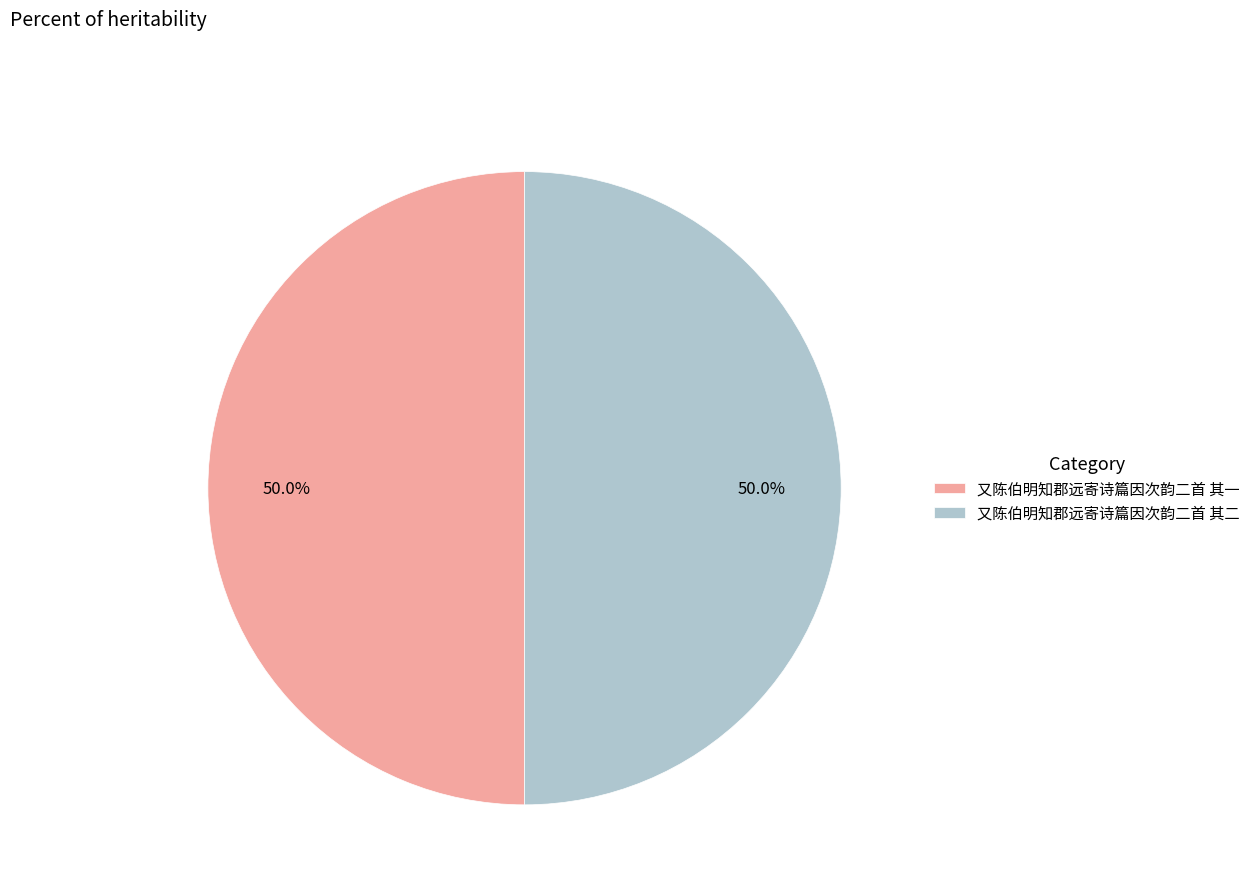

True or false: 又陈伯明知郡远寄诗篇因次韵二首 其一 accounts for 39% of the total.

False